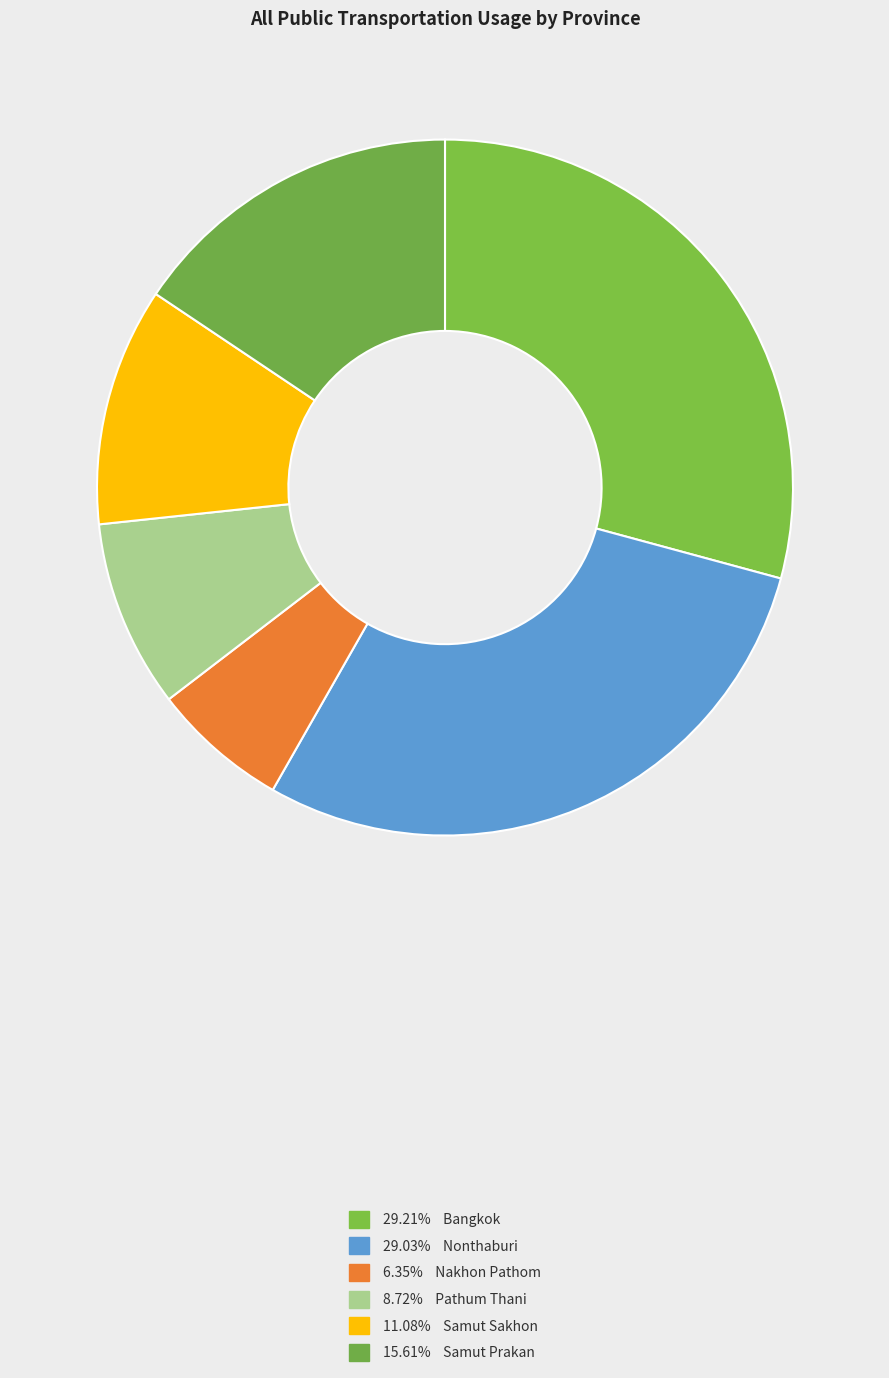

Rank the categories by value from highest to lowest.

Bangkok, Nonthaburi, Samut Prakan, Samut Sakhon, Pathum Thani, Nakhon Pathom